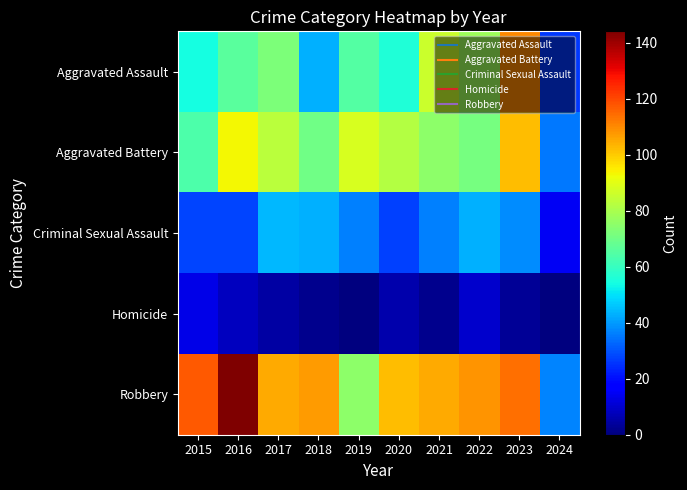

Which series changed the most between 2022 and 2024?

Robbery